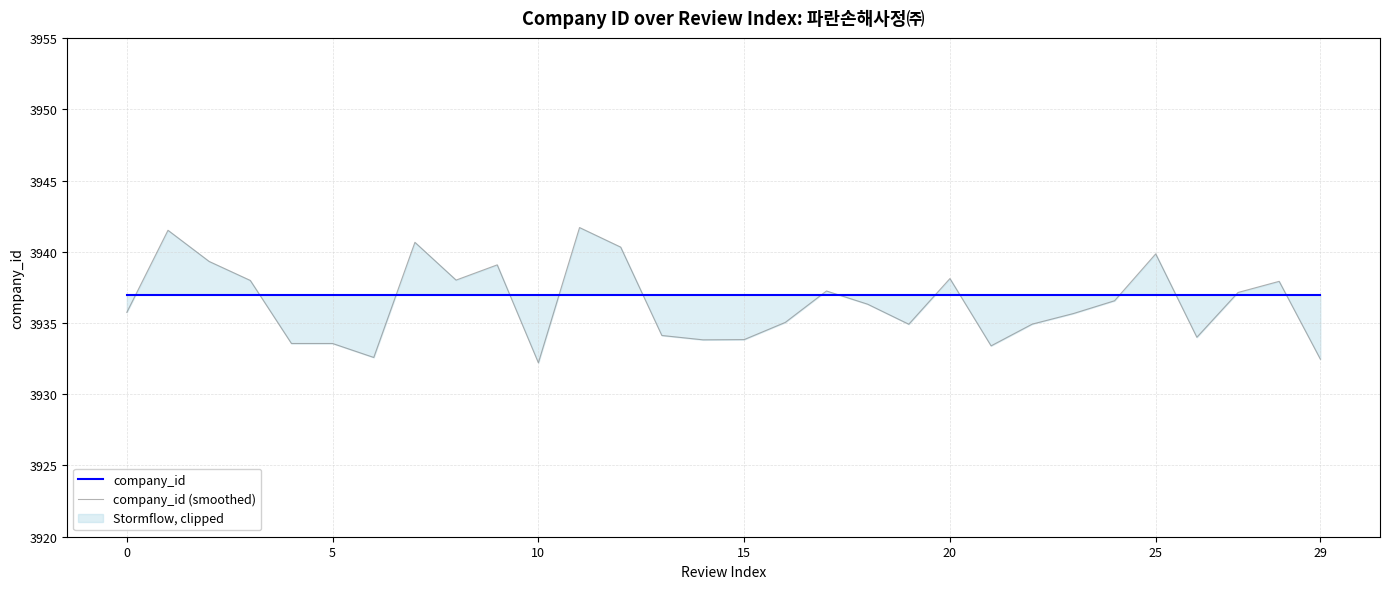

How many data points in company_id (smoothed) are above 3936?

15